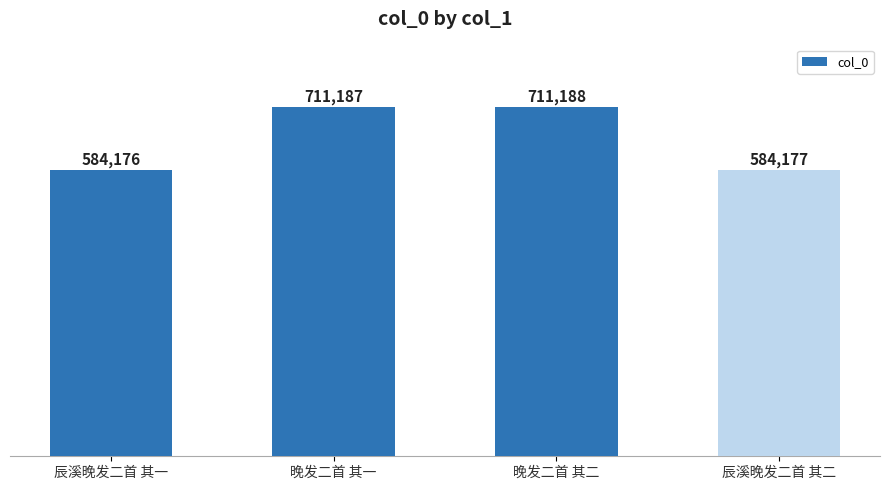

True or false: the data shows 213833 at 晚发二首 其二.

False